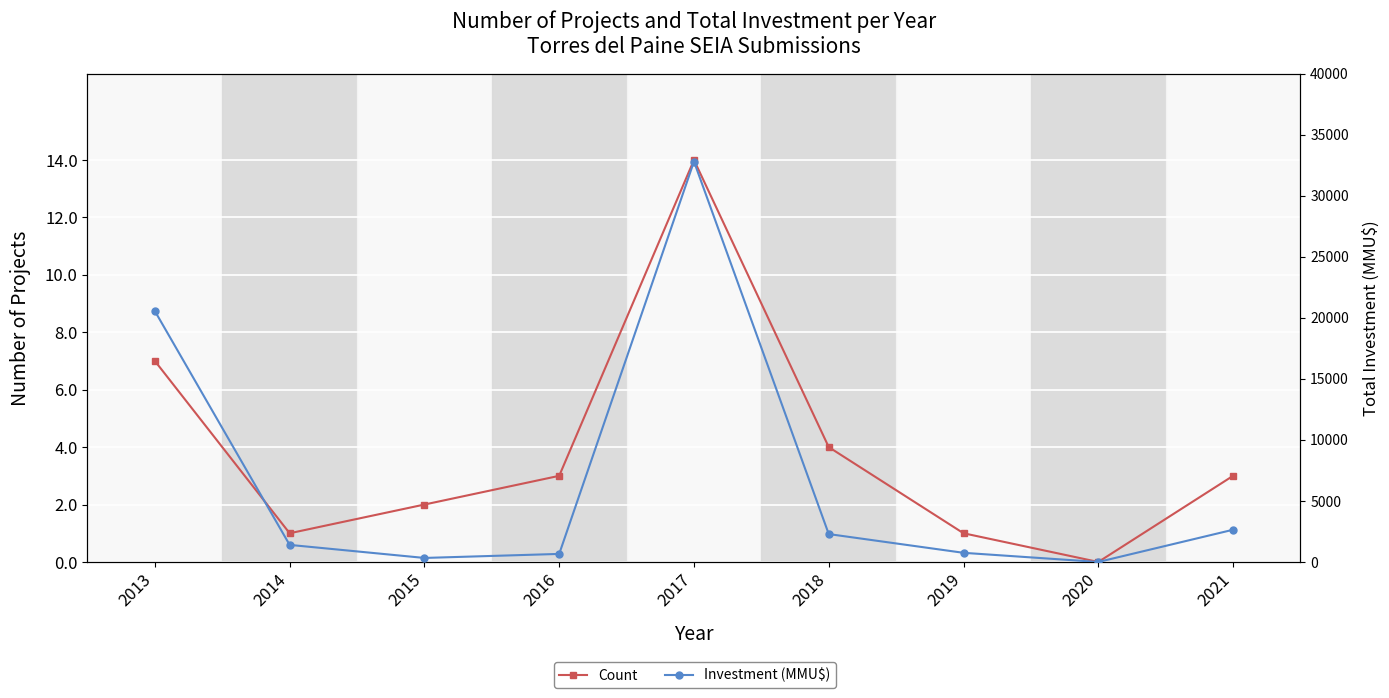

Which series has the largest total across all categories?

Investment (MMU$)